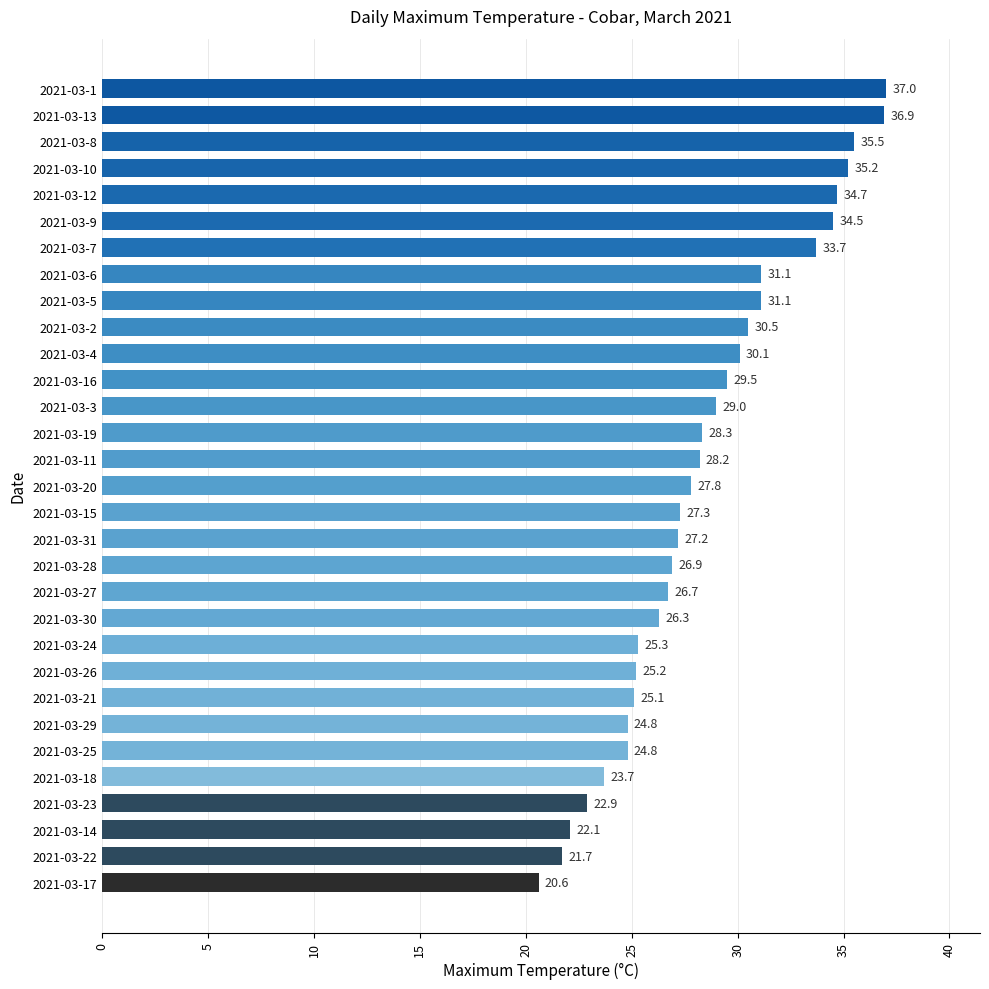

What is the smallest value displayed?

20.6